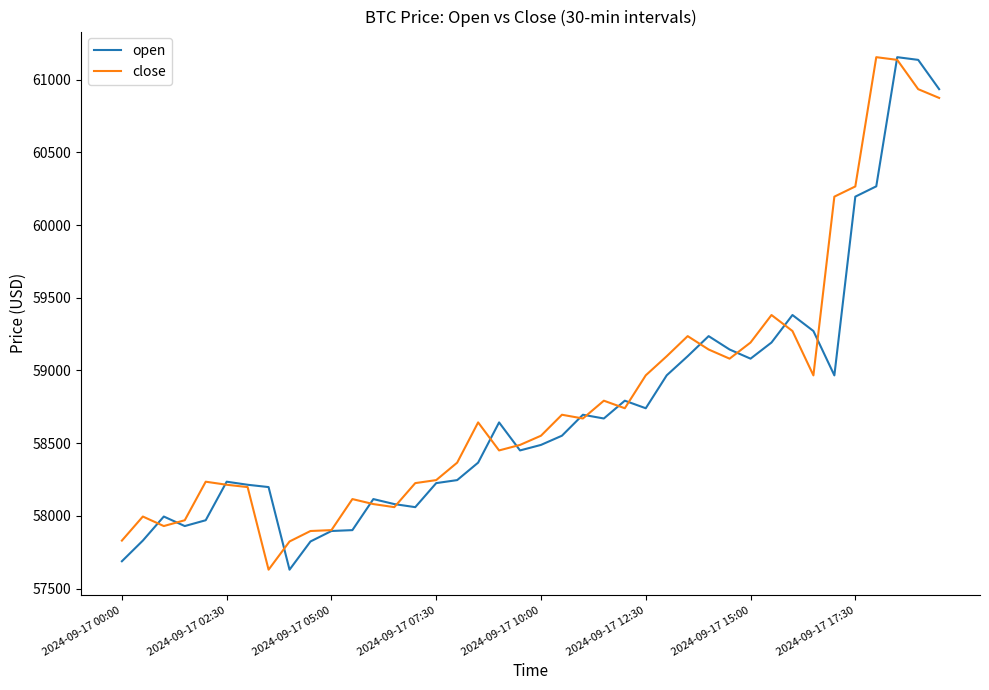

What is the smallest value displayed?

57630.0